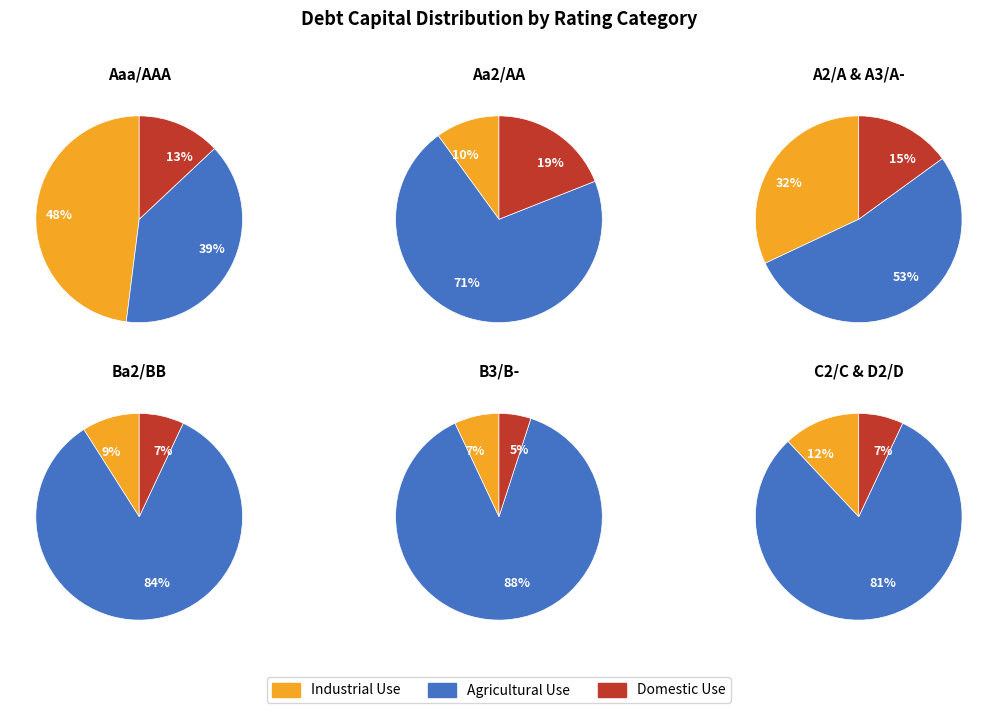

True or false: Aa2/AA accounts for 10% of the total.

False